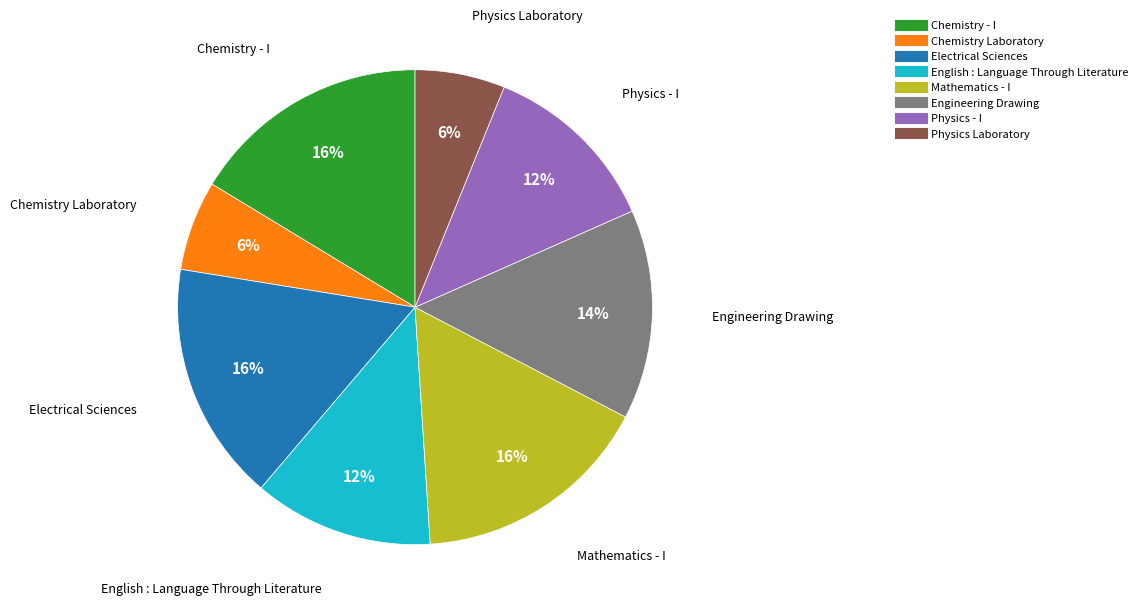

Between Chemistry Laboratory and Mathematics - I, which is larger?

Mathematics - I